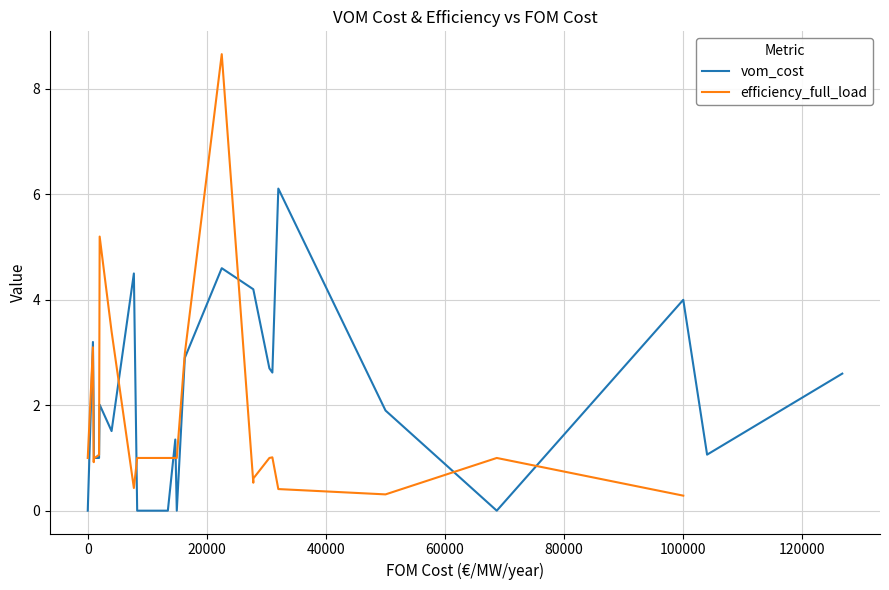

What is the maximum value for vom_cost?

6.1